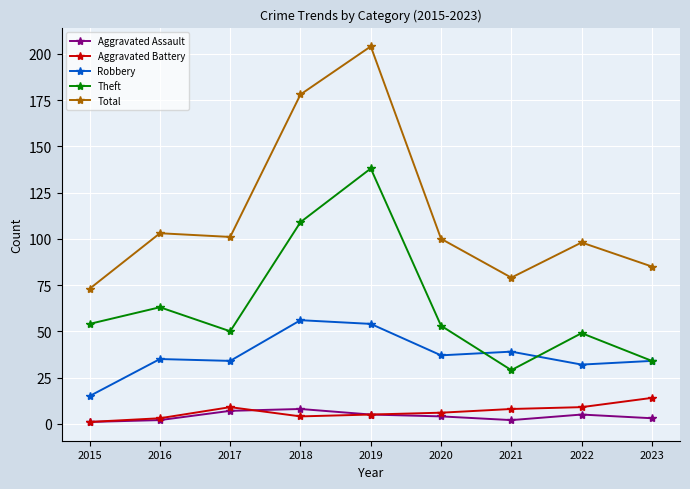

What value does the Theft series have at 2016?

63